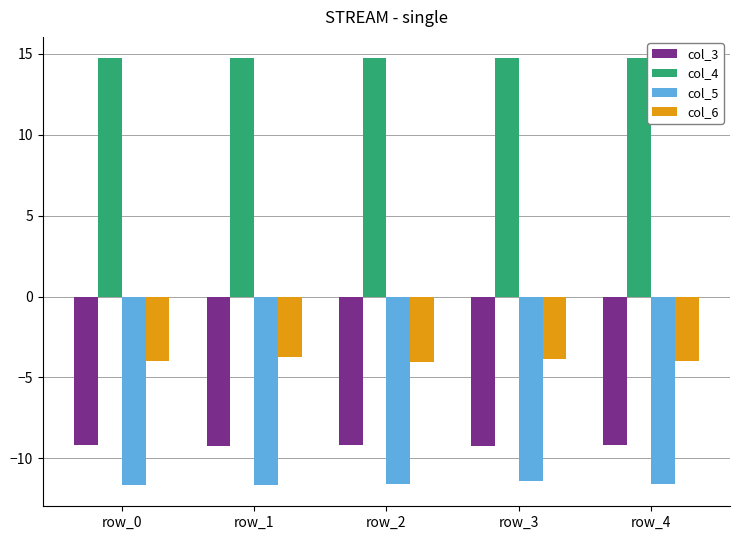

Rank the series at row_0 from highest to lowest value.

col_4, col_6, col_3, col_5